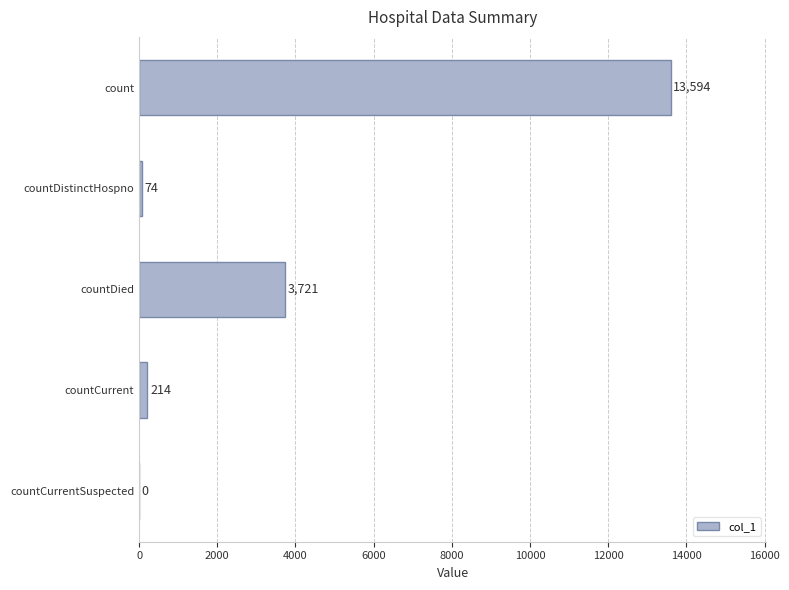

Is it true that the value at countDied is 3721?

True